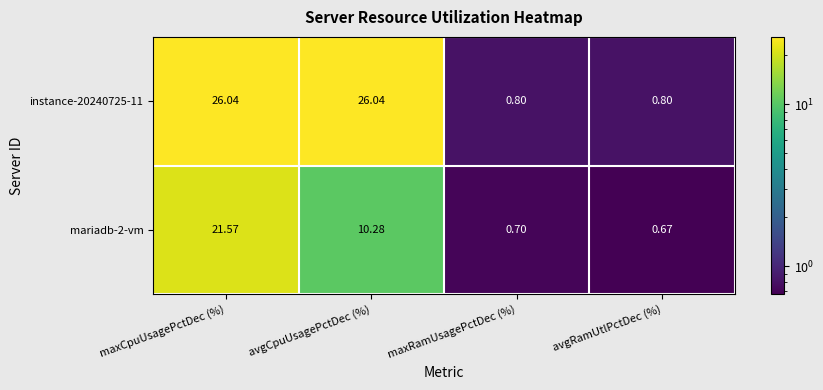

At which category is the sum across all series the highest?

maxCpuUsagePctDec (%)